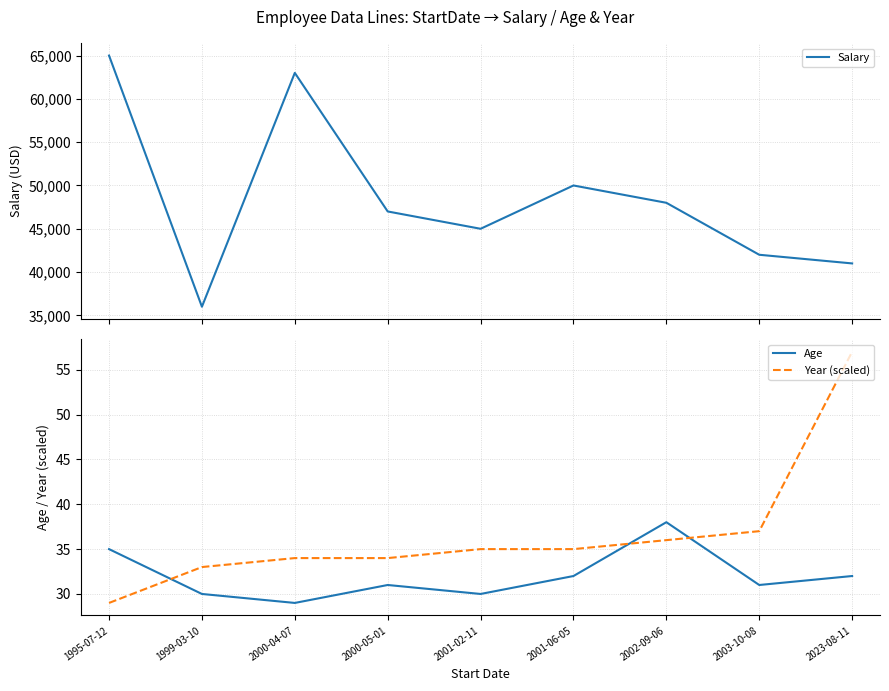

Is this an area chart (filled region under the line)?

No